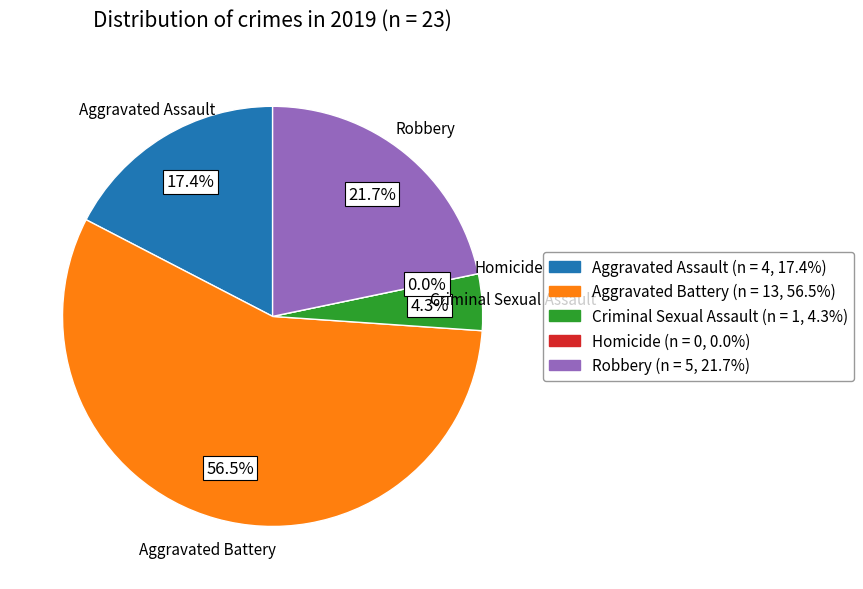

What percentage is NOT represented by Criminal Sexual Assault?

95.7%